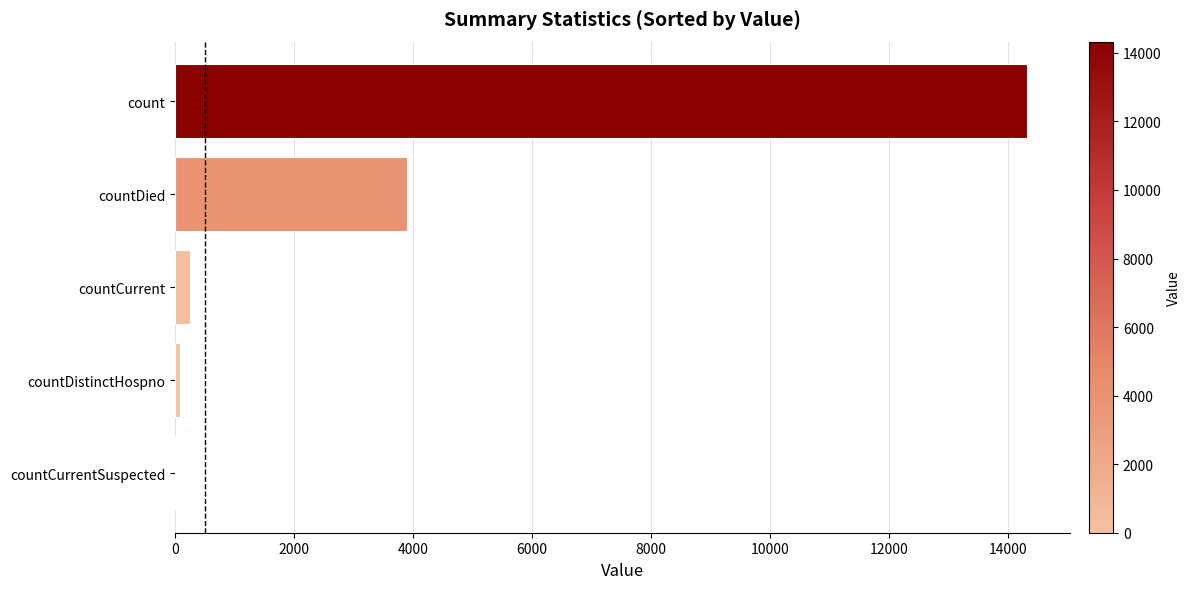

What is the sum of all values?

18546